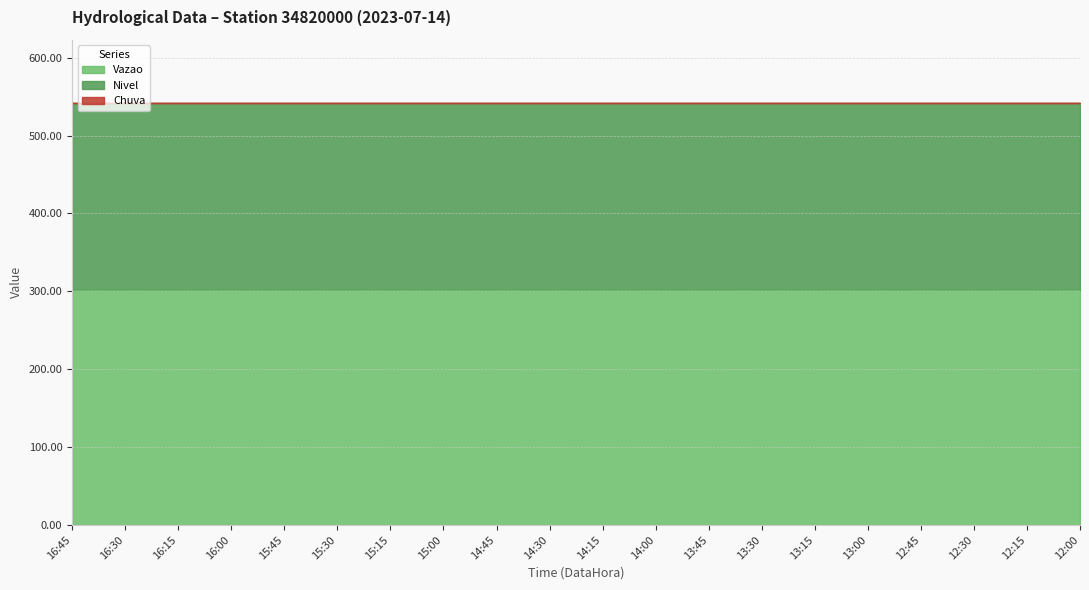

Rank the series at 13:15 from highest to lowest value.

Vazao, Nivel, Chuva